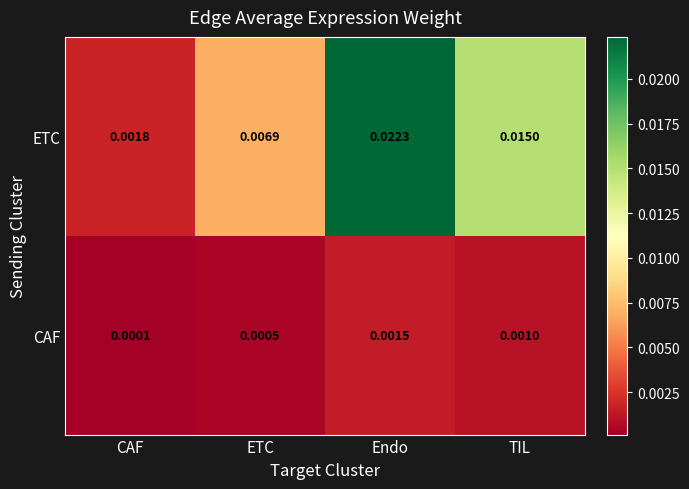

Which series changed the most between Endo and TIL?

ETC